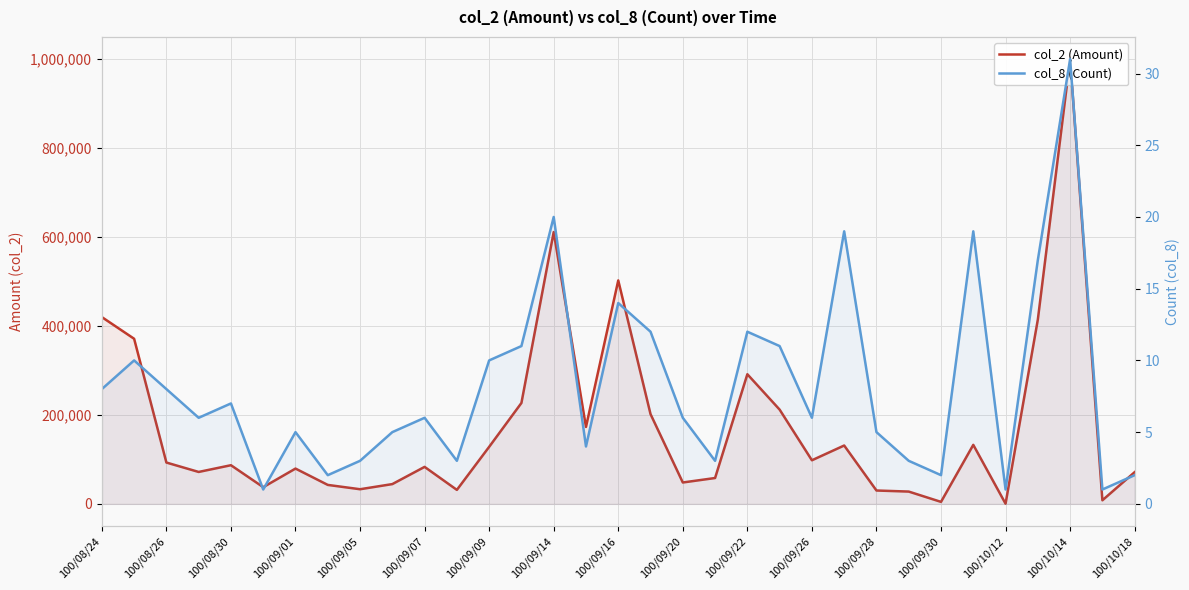

How many data points does each series have?

33